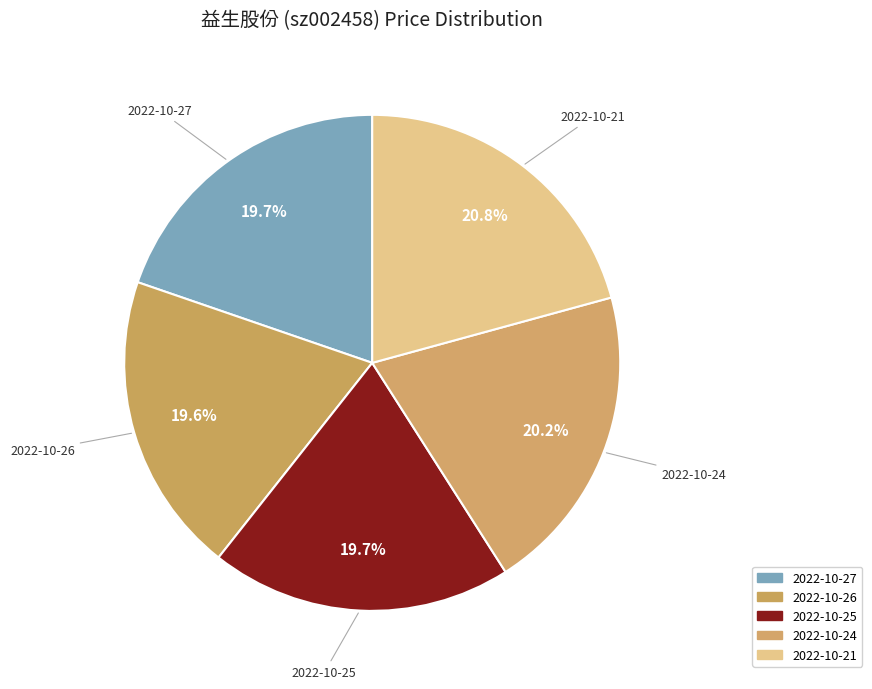

Approximately how many times larger is the value at 2022-10-24 compared to 2022-10-25?

1.0